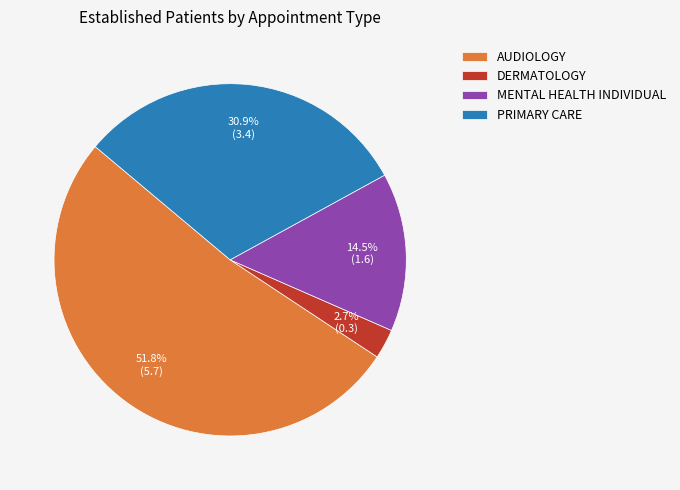

To the nearest percent, what is the average slice percentage?

25%